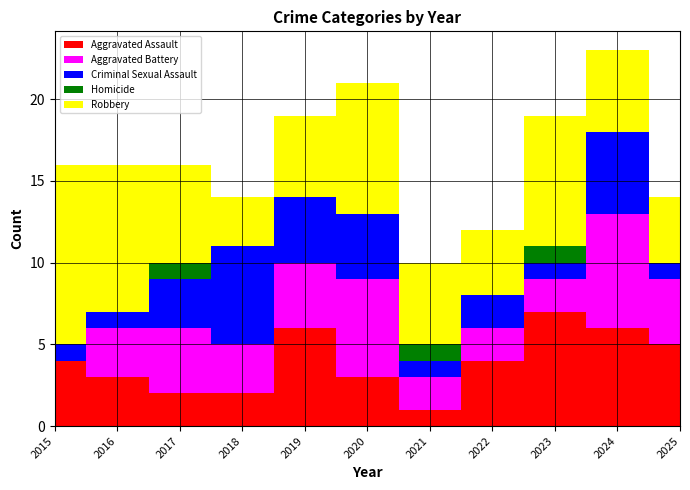

At 2019, list the series in order from smallest to largest.

Homicide, Aggravated Battery, Criminal Sexual Assault, Robbery, Aggravated Assault